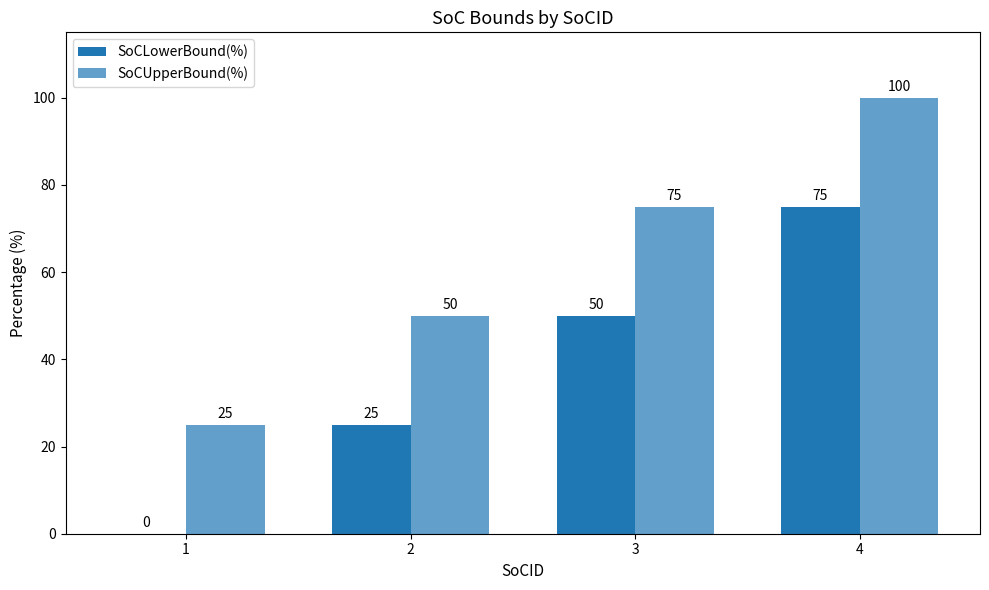

At which label is SoCLowerBound(%) closest to 37?

2